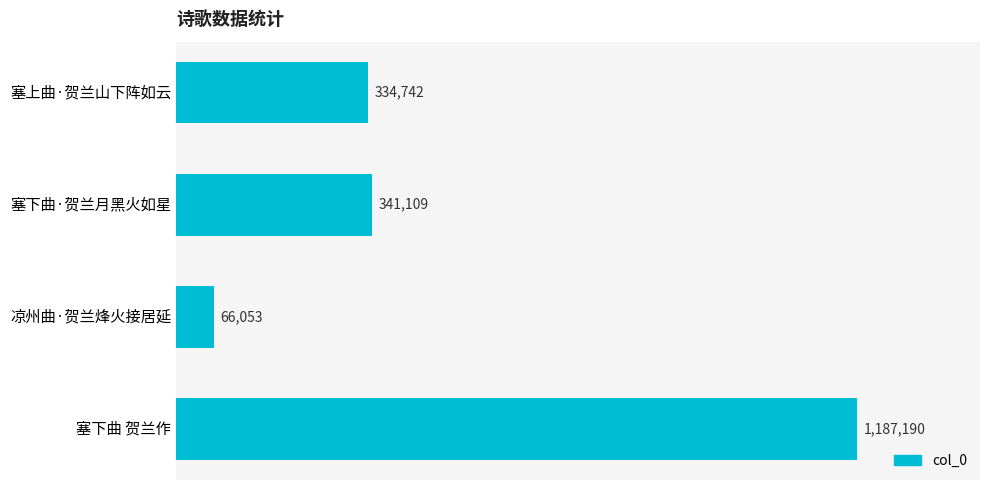

Does the chart contain any negative values?

No